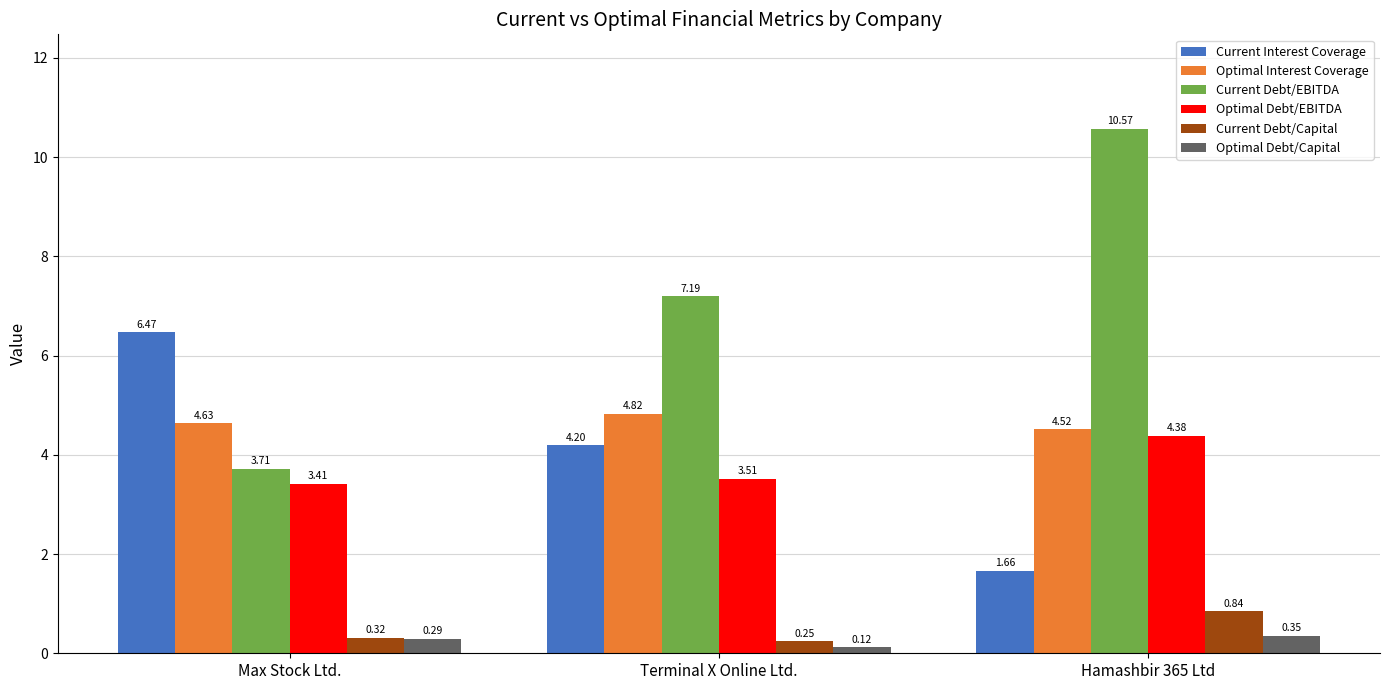

What position from the right is Terminal X Online Ltd.?

2